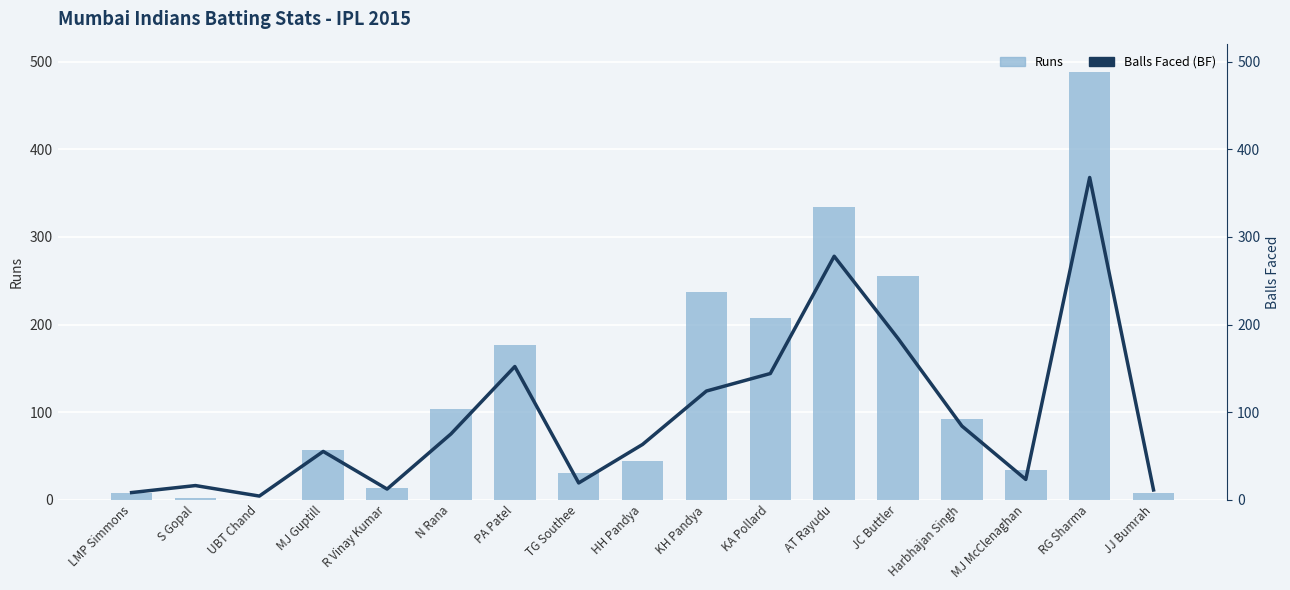

Which series has the largest total across all categories?

Runs